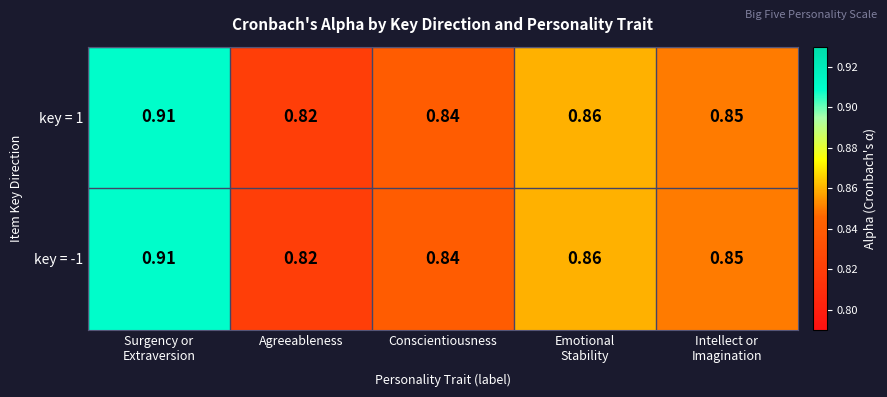

At which label is key = -1 closest to 0?

Agreeableness